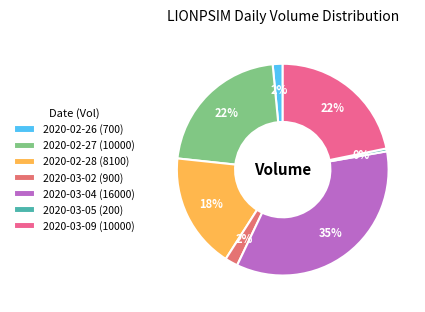

Count the number of slices in the pie.

7